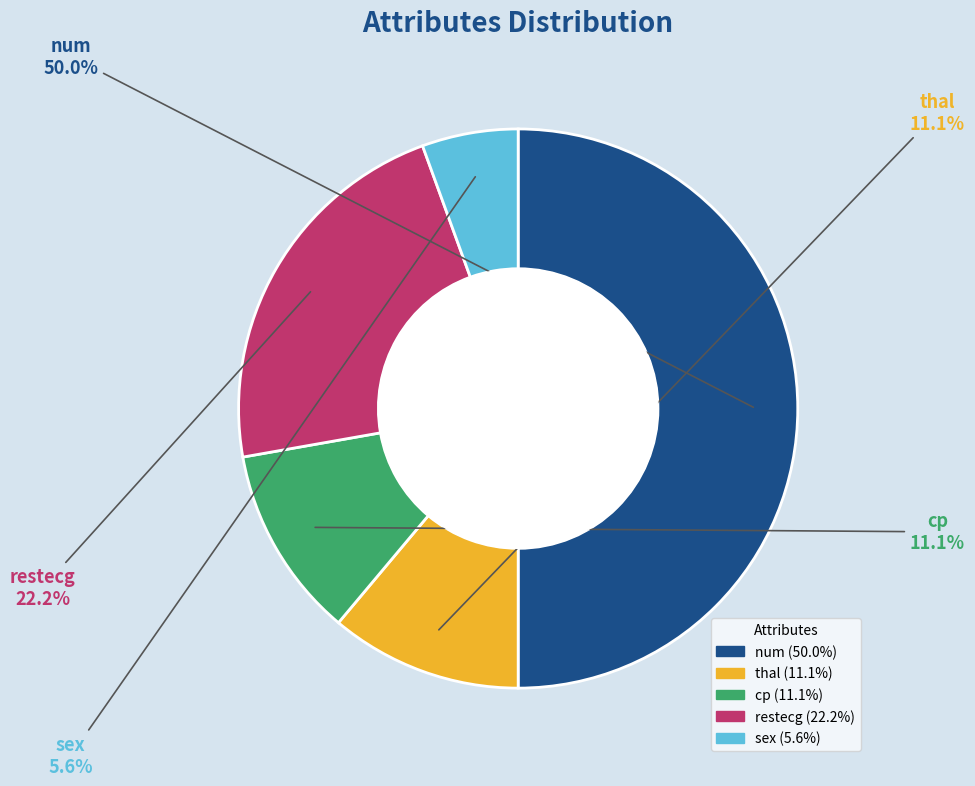

To the nearest percent, what is the combined percentage of num and thal?

61%